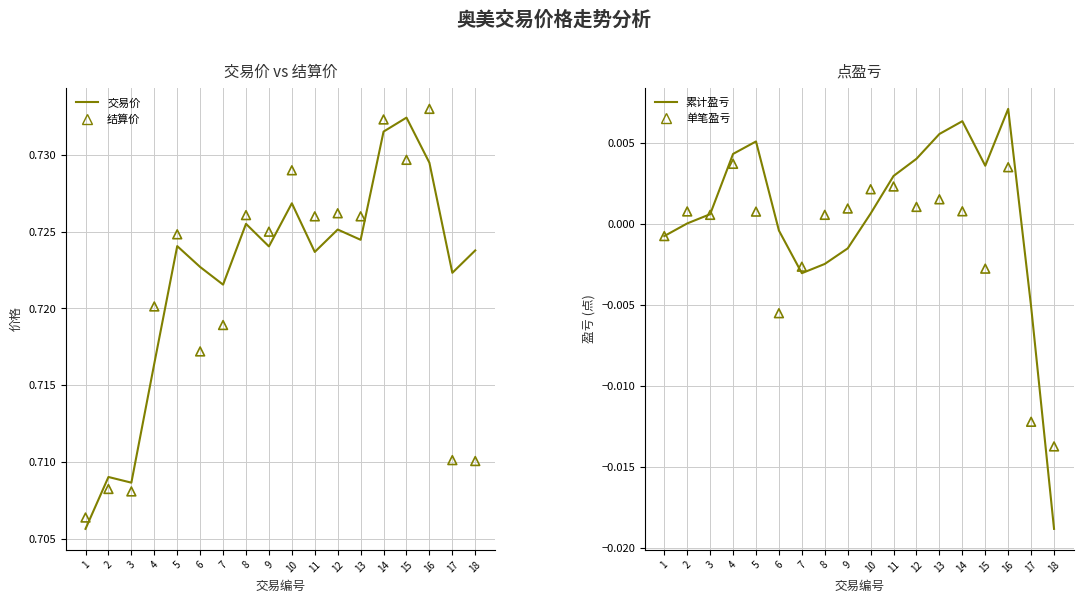

Which series contains the highest Y value?

结算价